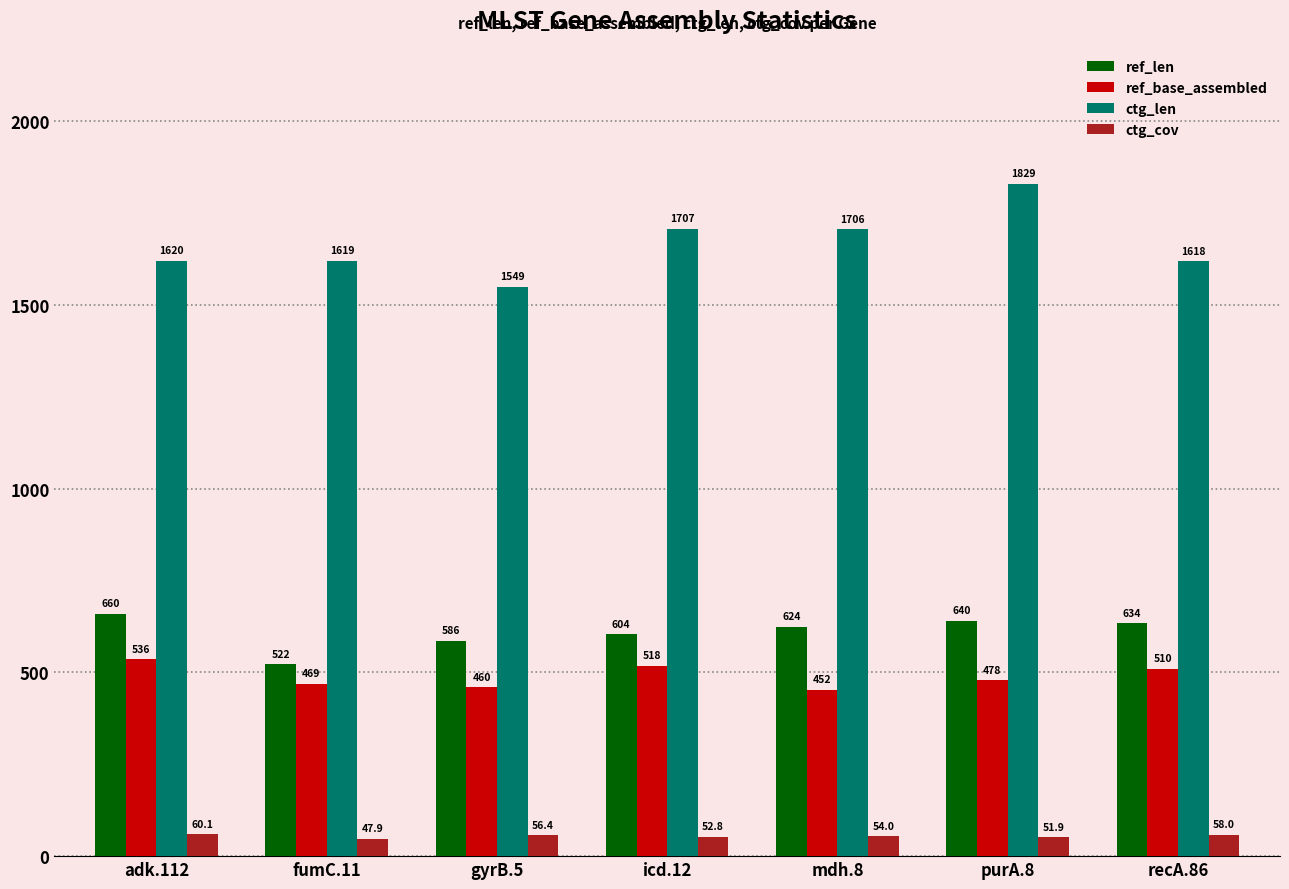

Which category has the lowest value across all series?

fumC.11